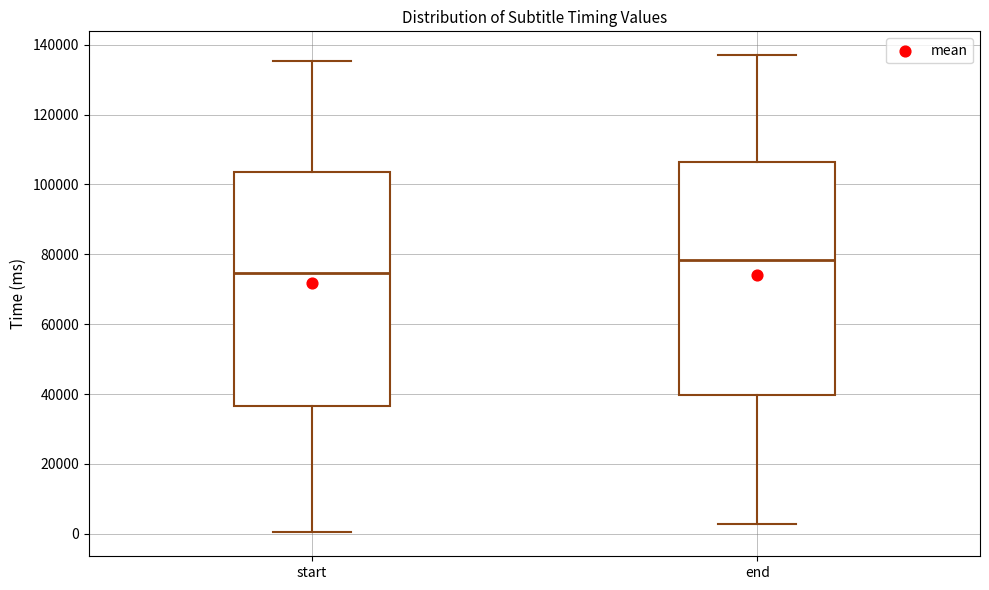

Which box has the lowest median line?

start